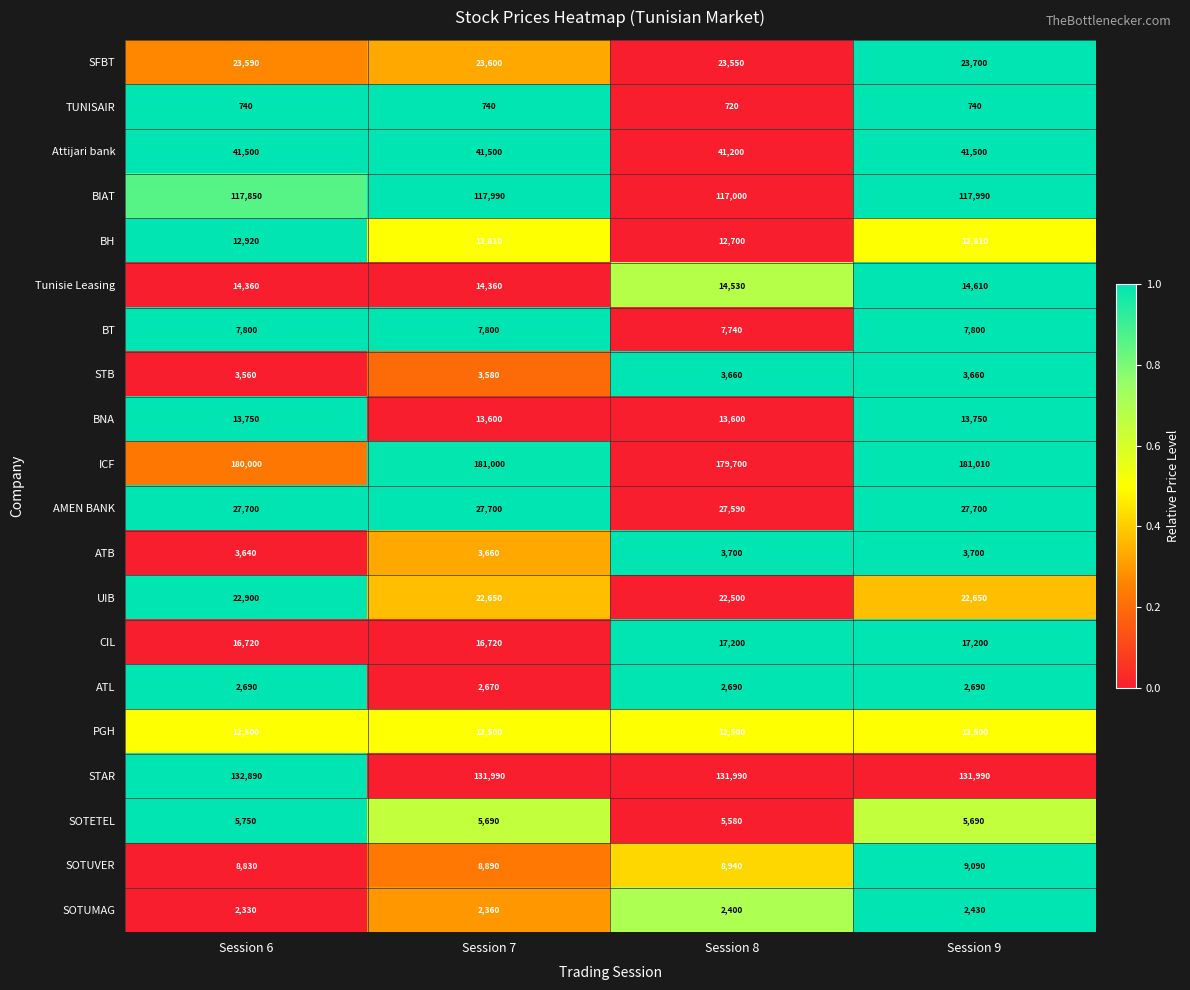

Which series has the largest range (max minus min)?

ICF